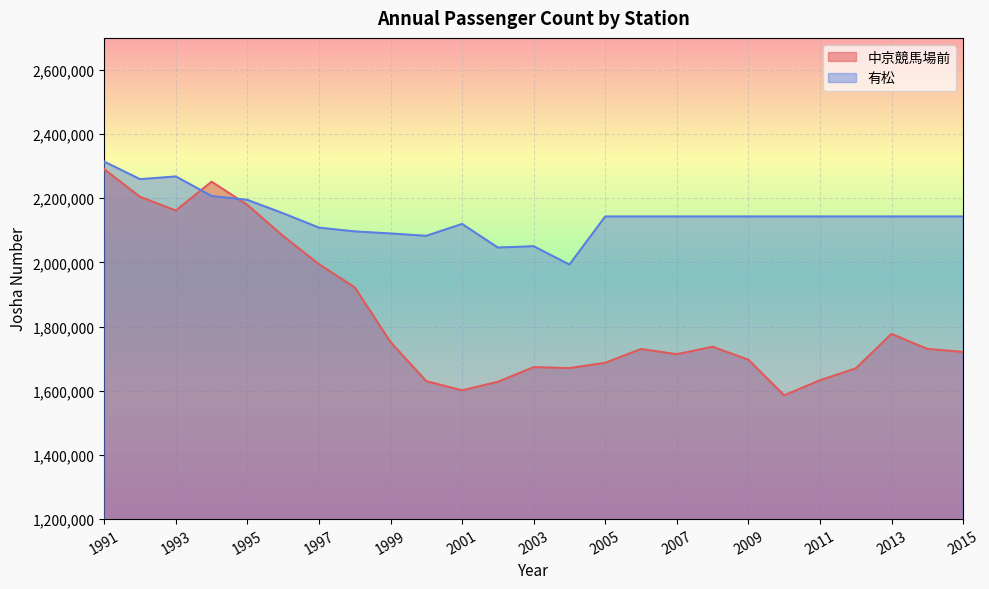

What is the average value of the 有松 series?

2142482